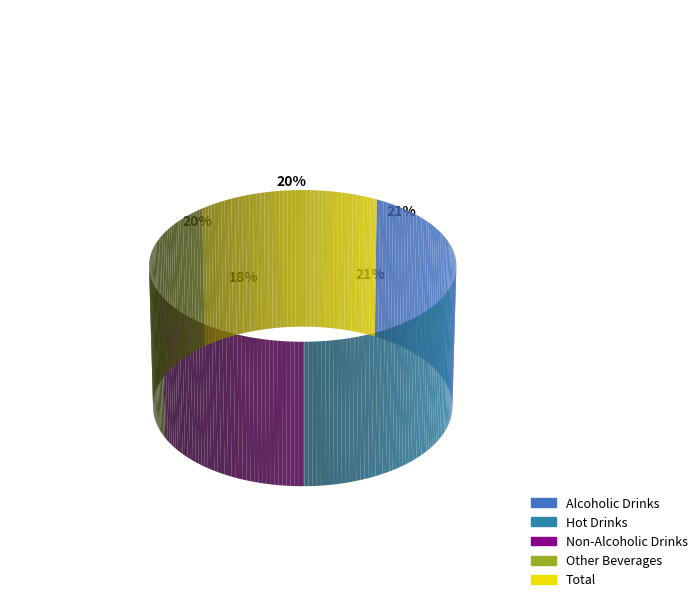

To the nearest percent, what is the difference between the Total and Hot Drinks slice percentages?

1%